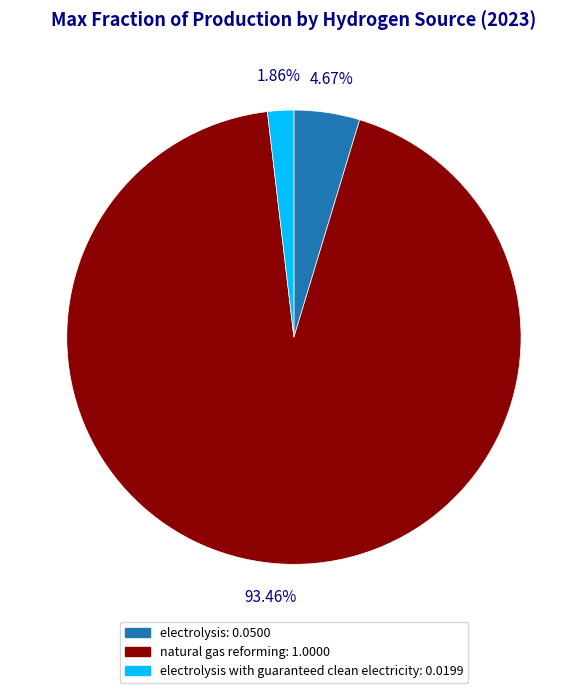

How many segments does this pie chart have?

3